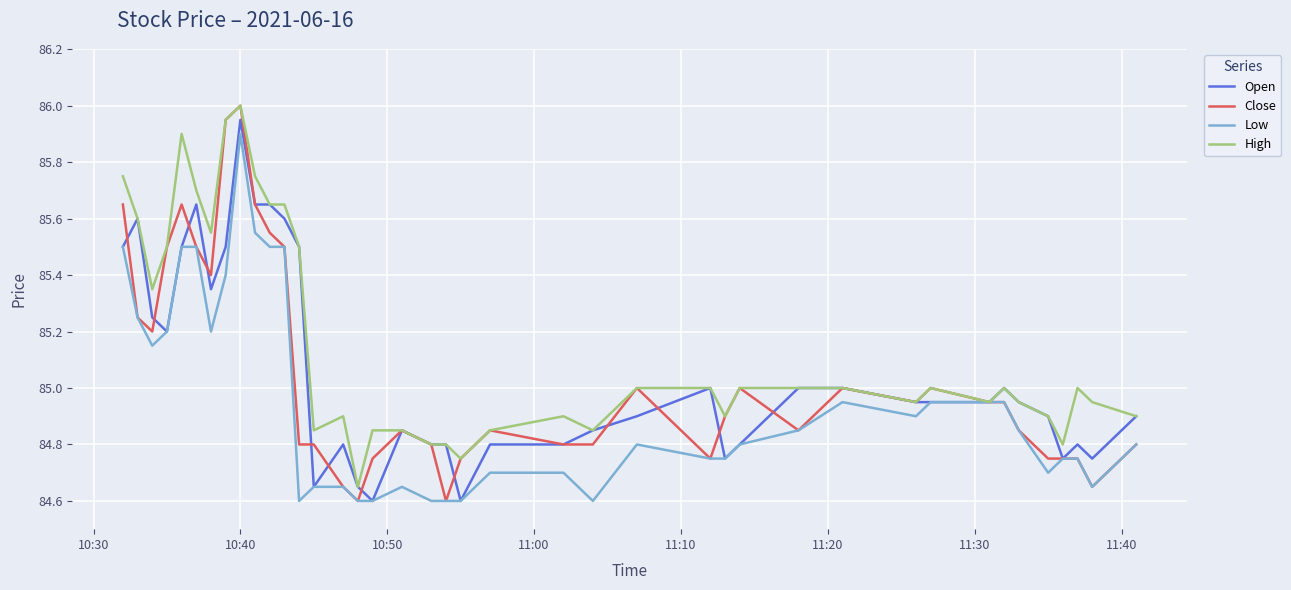

Which series has the largest total across all categories?

High